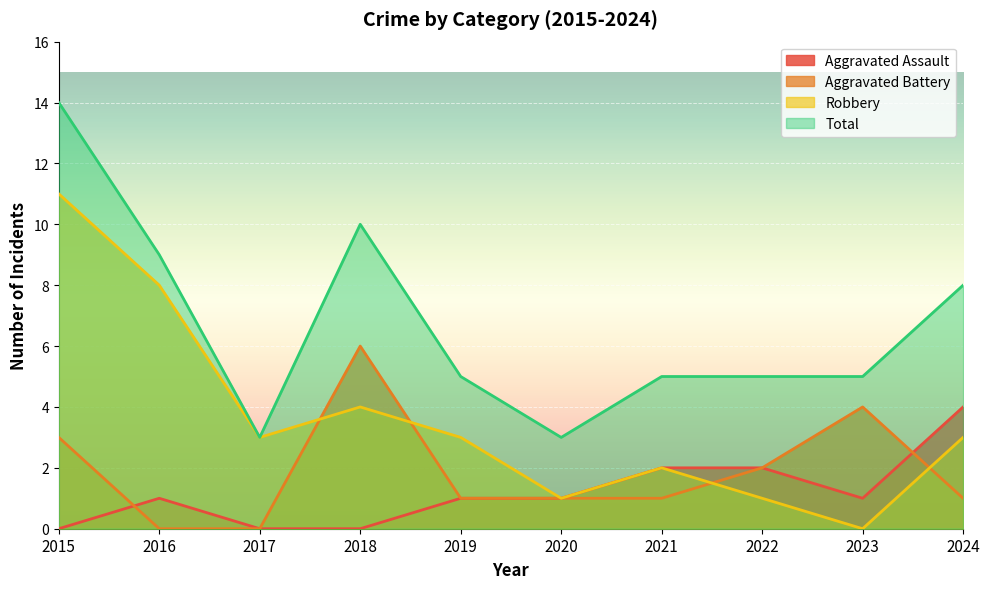

Between 2015 and 2020, which series saw the biggest shift?

Total